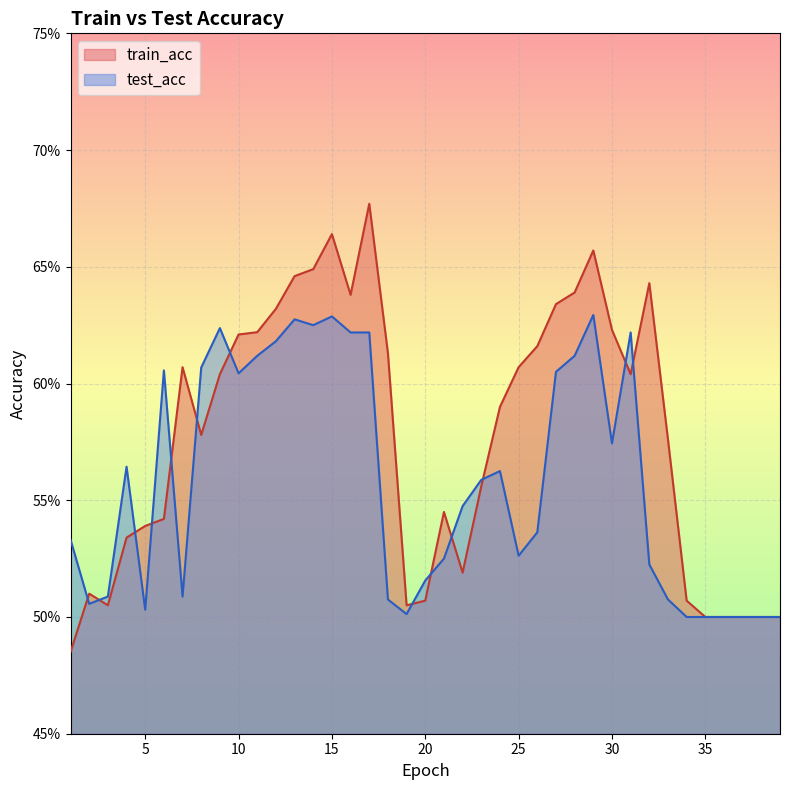

What is the approximate value of train_acc at 3?

0.5